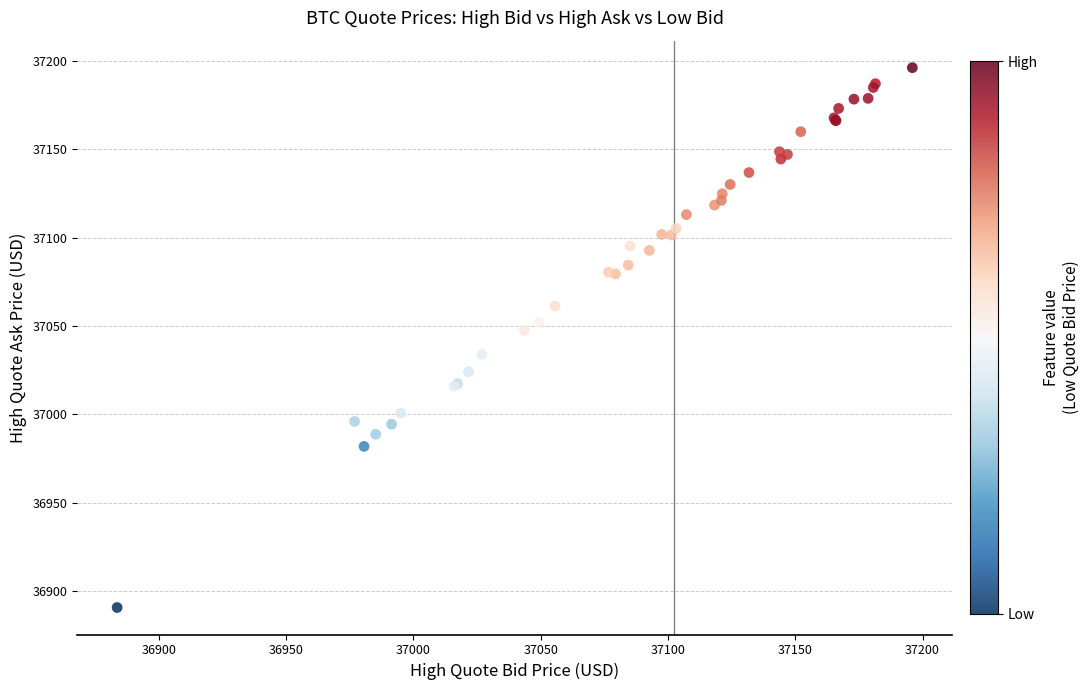

What Y value in the scatter plot is closest to 37043?

37047.4